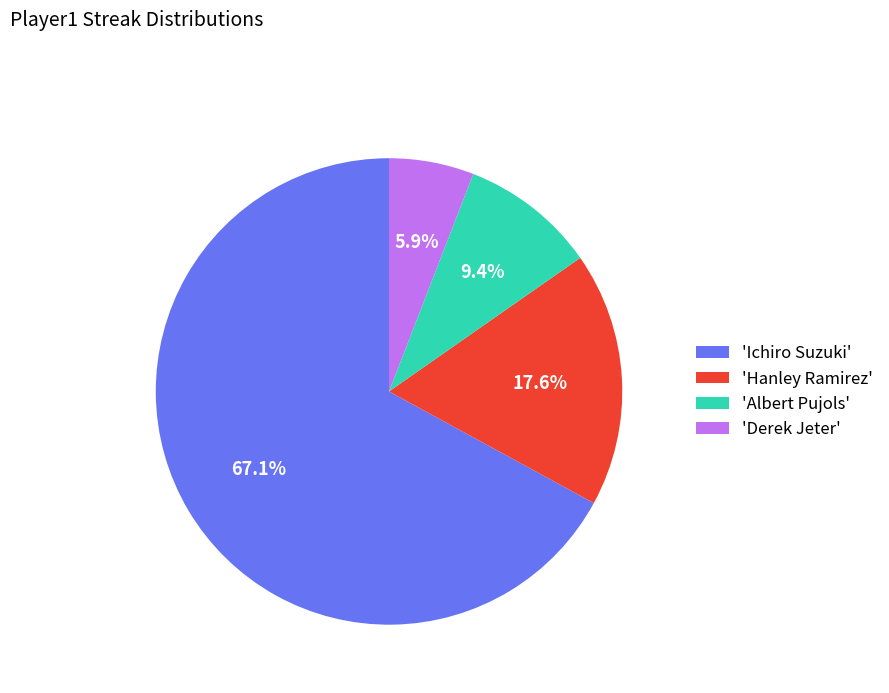

Is there a majority slice in this chart?

Yes